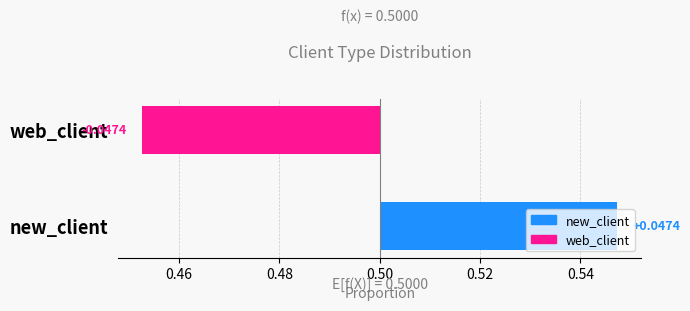

True or false: the data shows 0.0 at new_client.

True